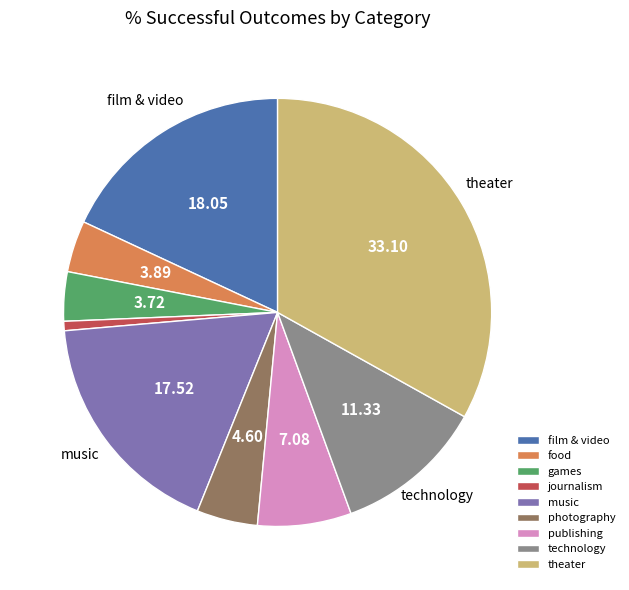

How many segments does this pie chart have?

9